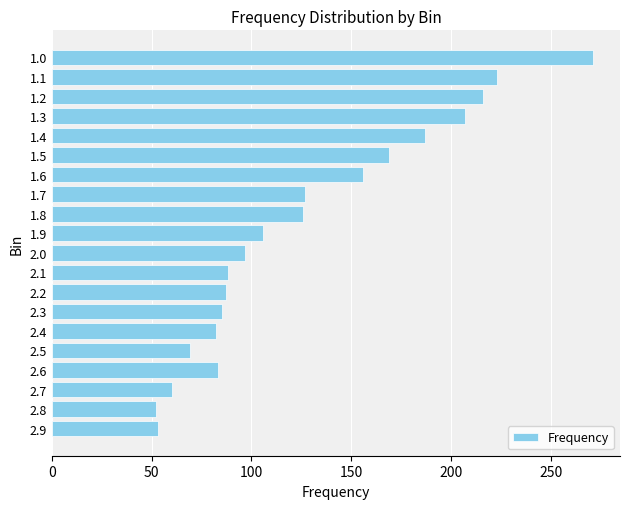

What is the difference between the values at 1.2 and 2.9?

163